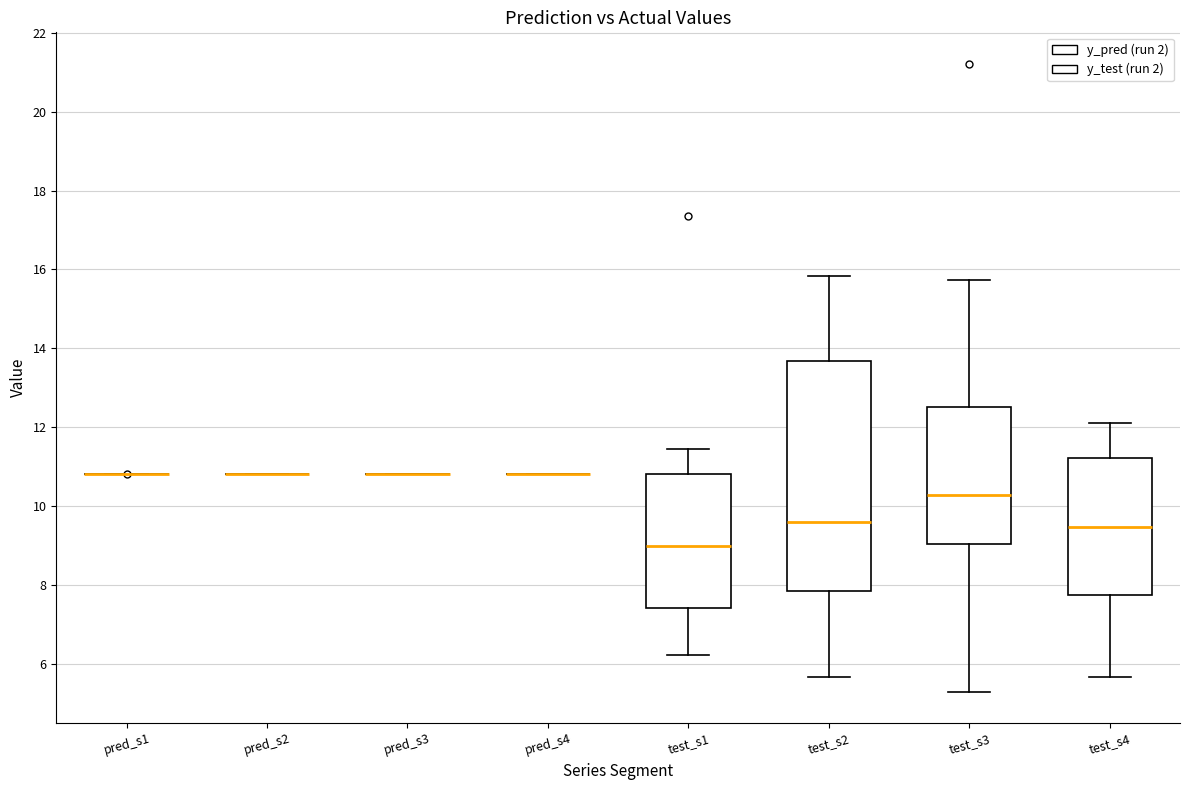

Which box is the tallest, from its lower edge to its upper edge?

test_s2